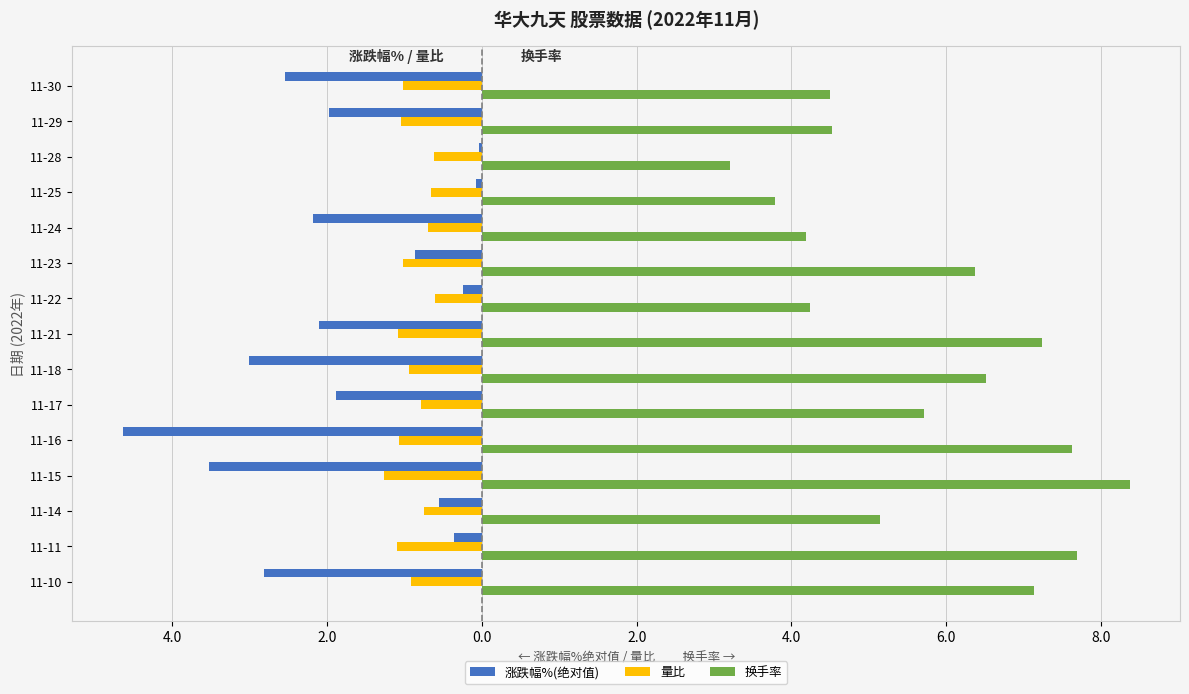

What is the greatest value displayed?

8.4